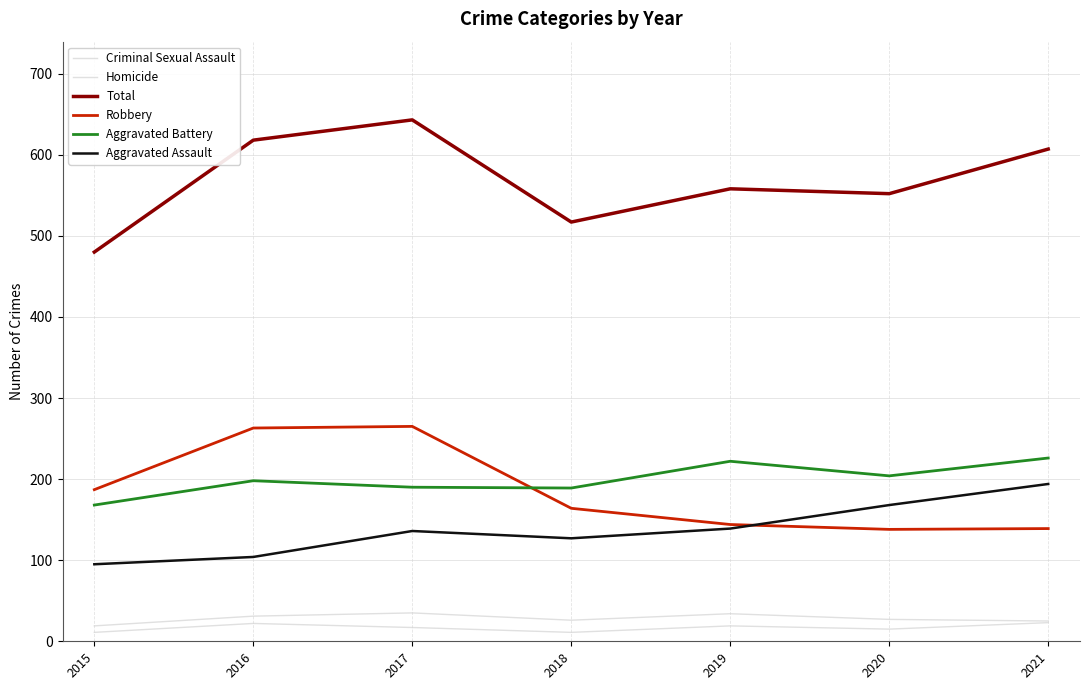

True or false: Robbery and Total intersect in this chart.

False